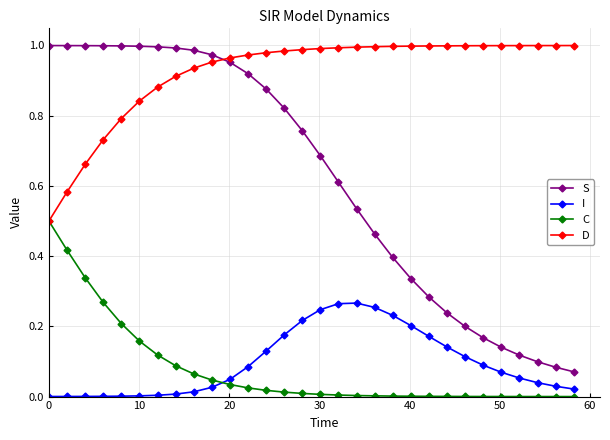

True or false: I and S intersect in this chart.

False